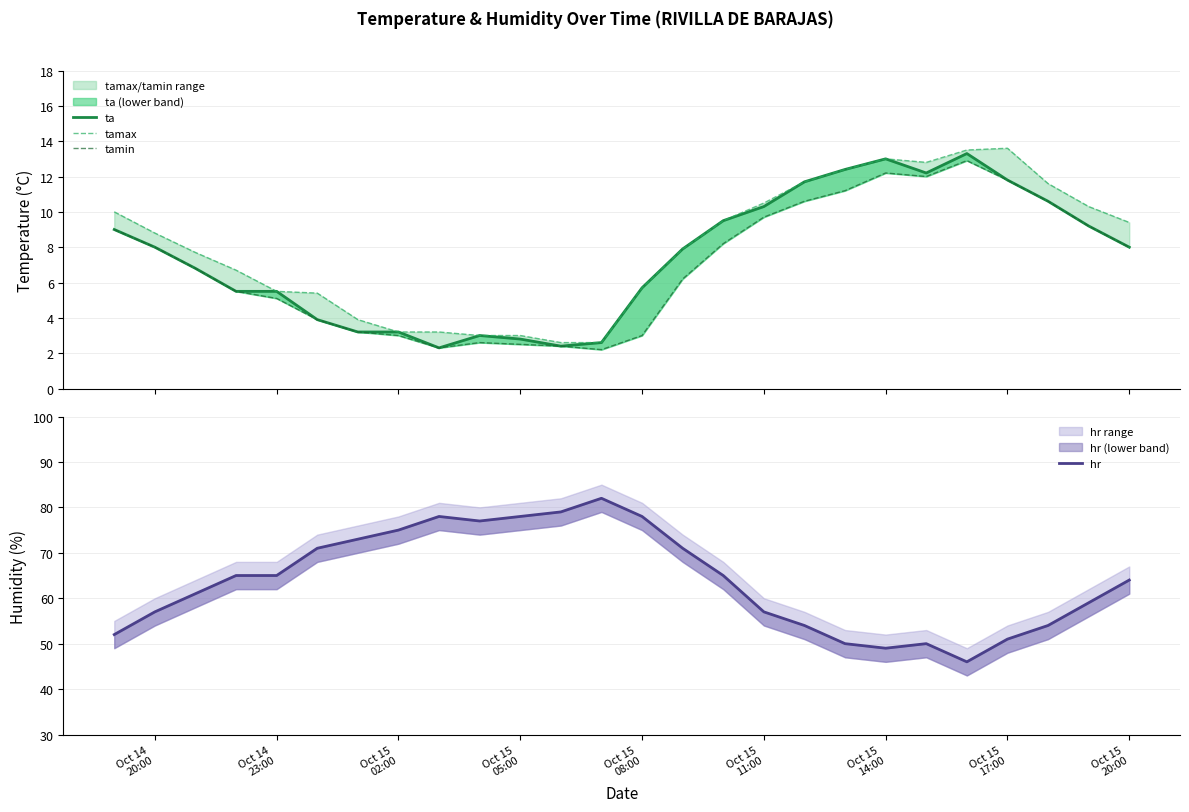

True or false: tamin and ta intersect in this chart.

False